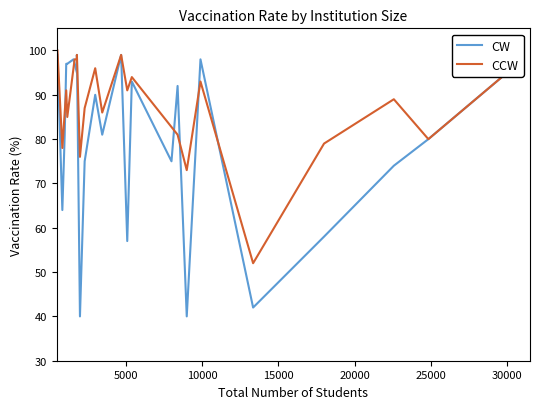

Is this an area chart (filled region under the line)?

No